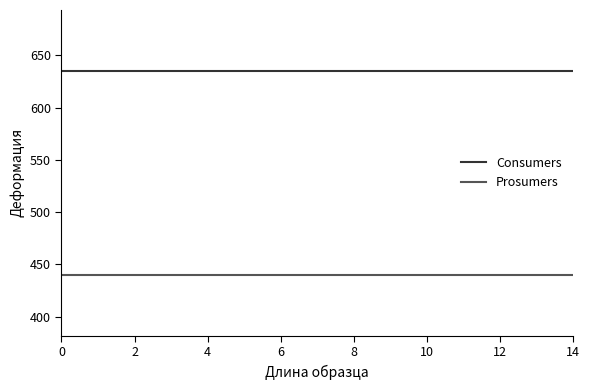

What is the maximum value shown in the chart?

635